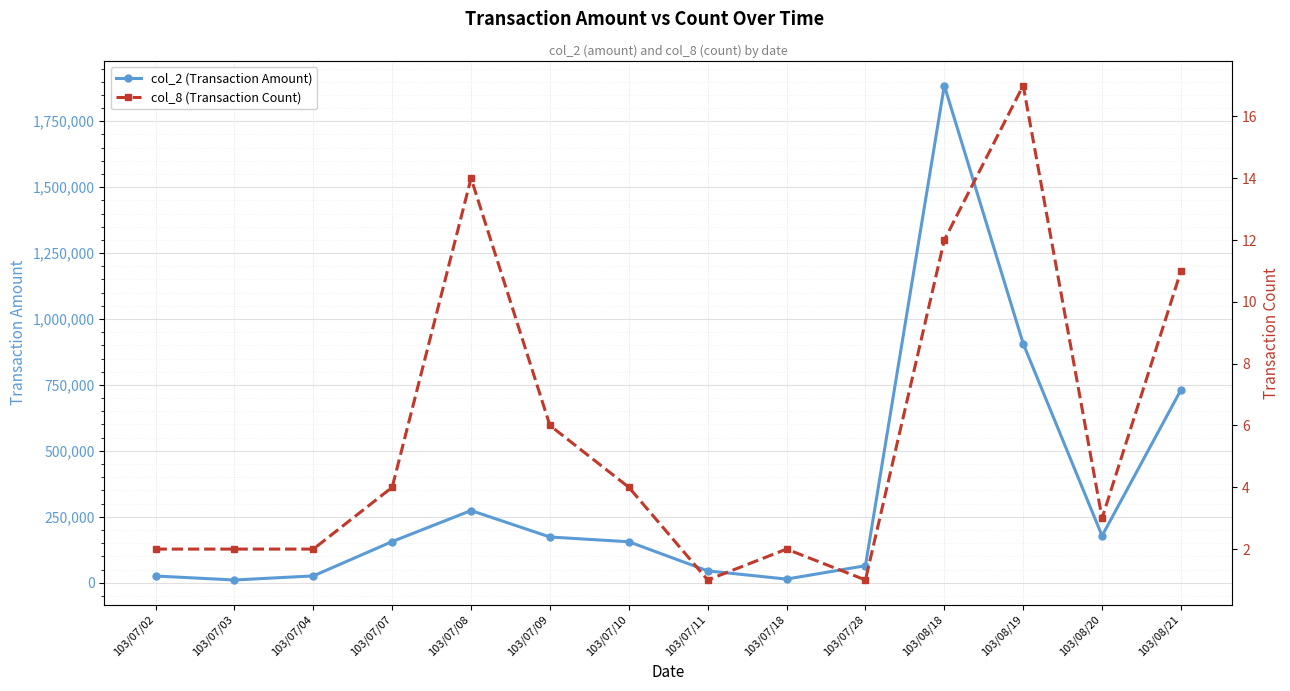

Reading left to right, extract all data points from this chart.

col_2 (Transaction Amount): 103/07/02=25350	103/07/03=10290	103/07/04=25700	103/07/07=156000	103/07/08=273690	103/07/09=173300	103/07/10=155200	103/07/11=44840	103/07/18=13650	103/07/28=64400	103/08/18=1885540	103/08/19=906710	103/08/20=177680	103/08/21=731320
col_8 (Transaction Count): 103/07/02=2	103/07/03=2	103/07/04=2	103/07/07=4	103/07/08=14	103/07/09=6	103/07/10=4	103/07/11=1	103/07/18=2	103/07/28=1	103/08/18=12	103/08/19=17	103/08/20=3	103/08/21=11